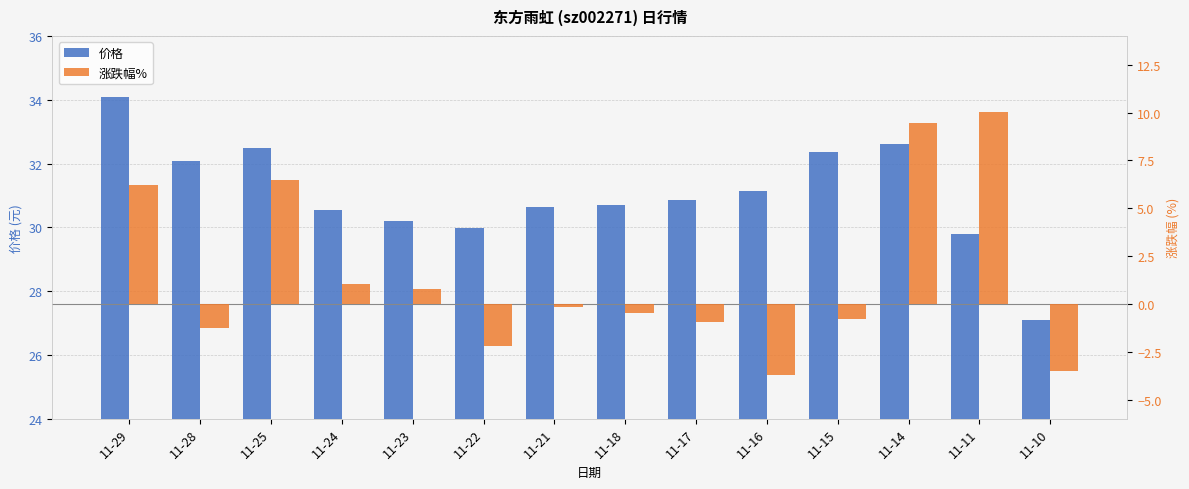

Where does the 涨跌幅% series first go above 0?

11-29